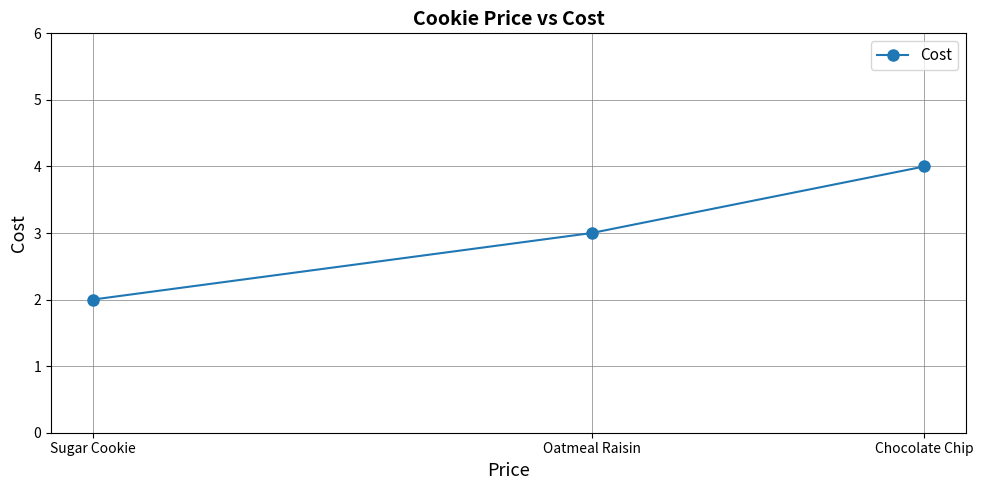

What is the change in value from Chocolate Chip to Oatmeal Raisin?

-1